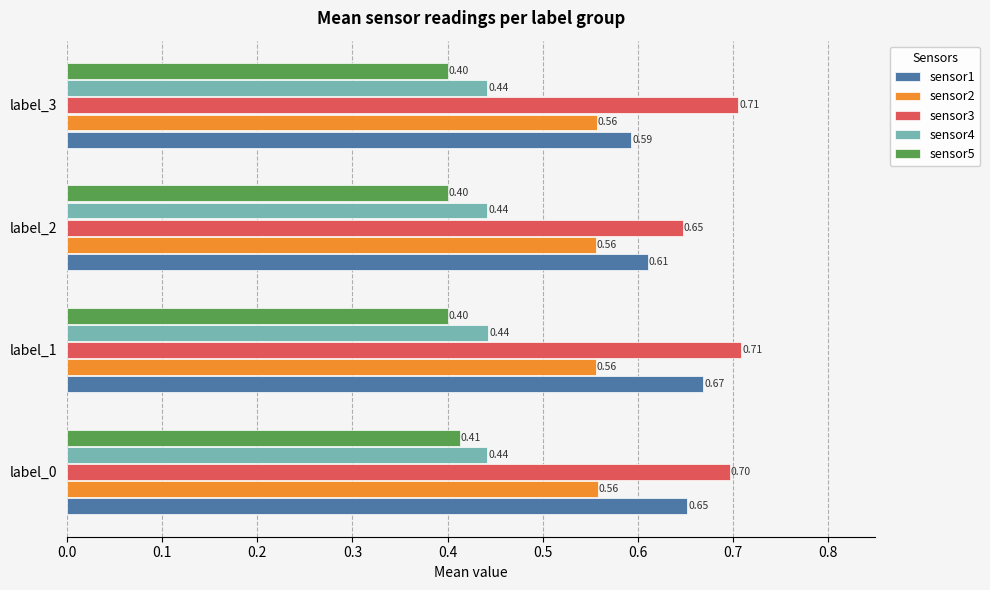

What is the total value across all series at label_3?

2.7